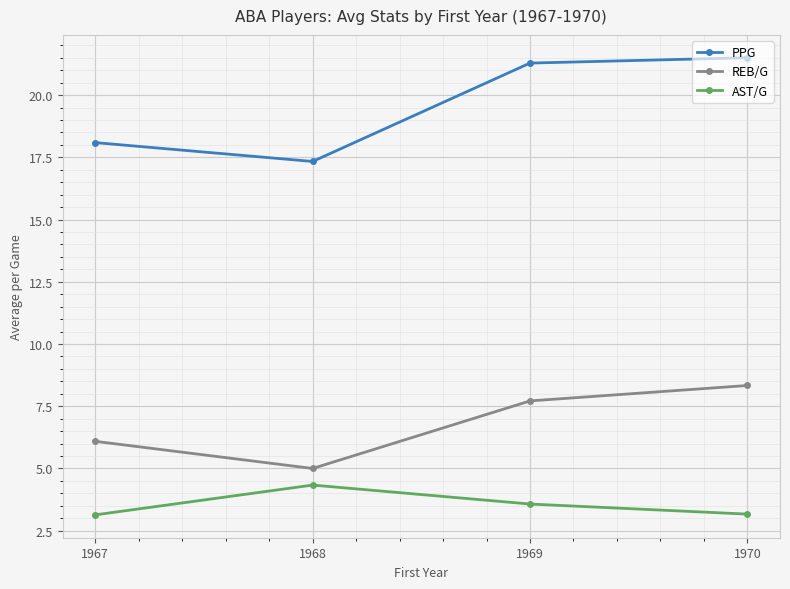

True or false: REB/G and PPG cross at least once.

False